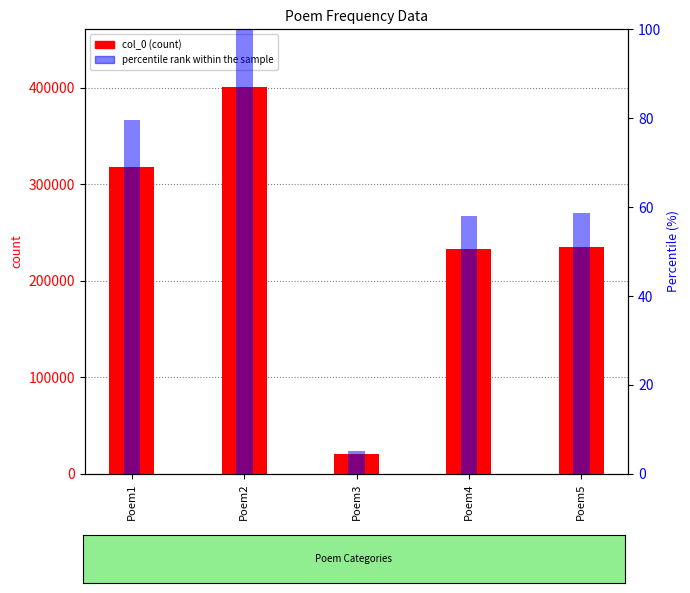

Rank the series by their average value, from highest to lowest.

col_0, percentile rank within the sample